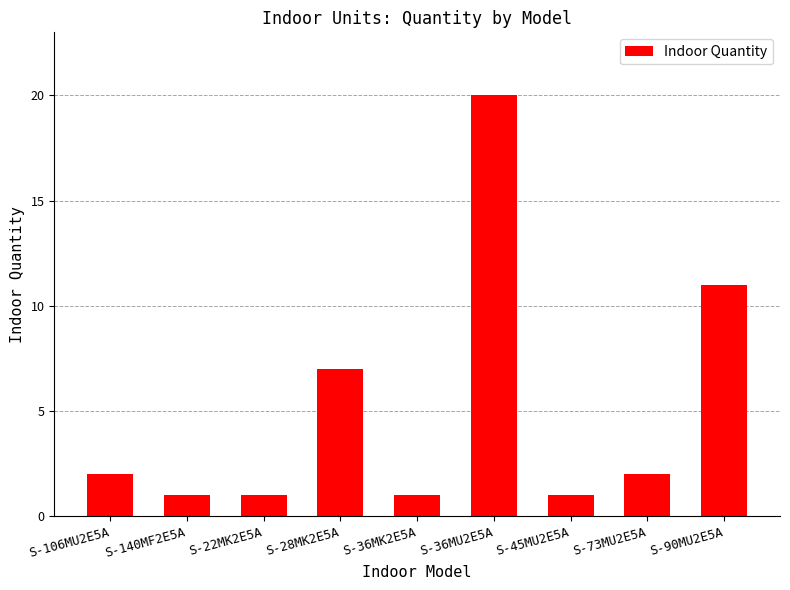

Is it true that the value at S-106MU2E5A is 2?

True